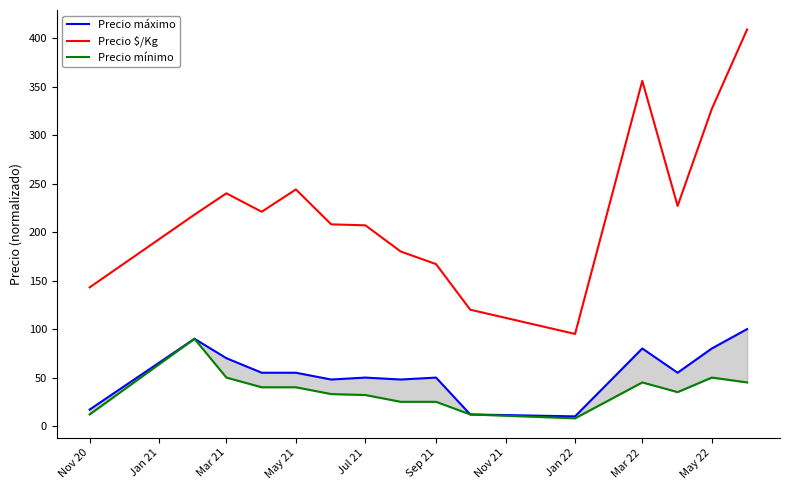

Read the Precio mínimo value at Mar 21, to the nearest 5.

50